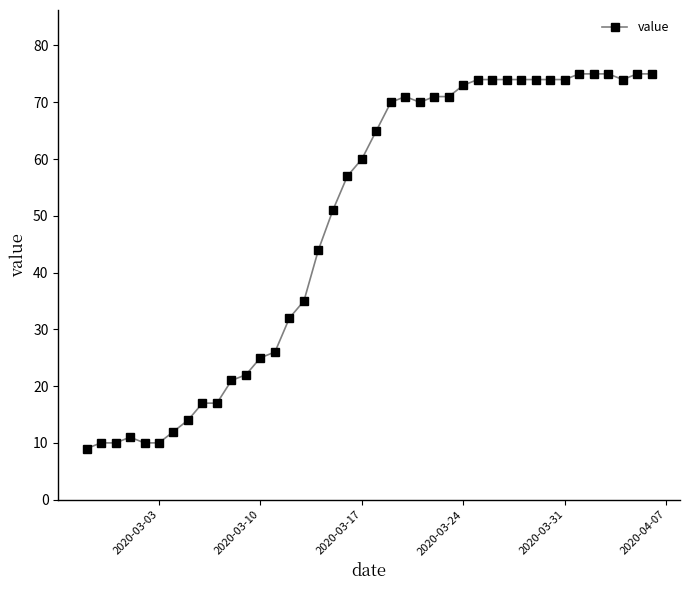

What is the value of the 6th point from the left?

10